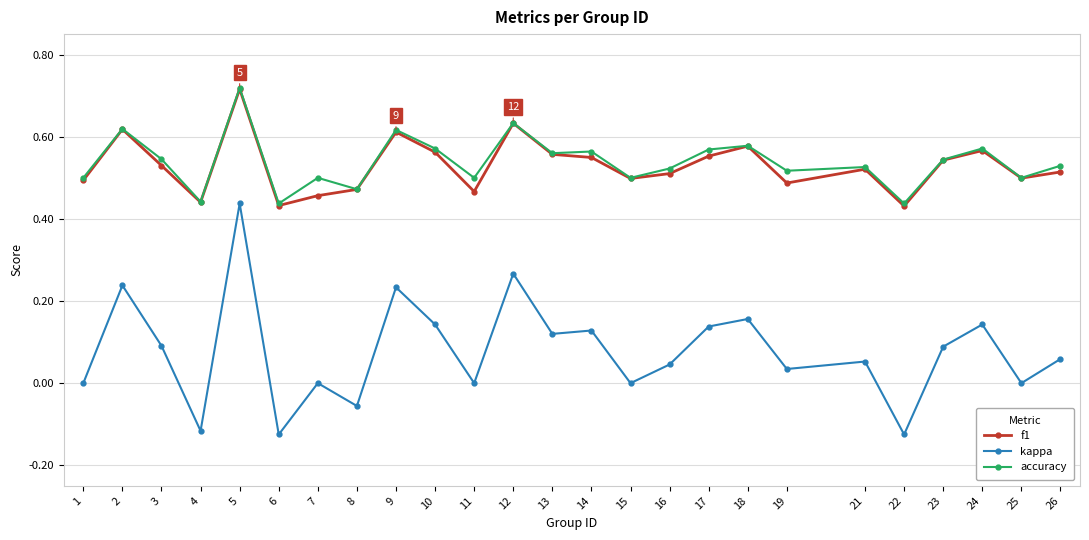

True or false: f1 and kappa cross at least once.

False